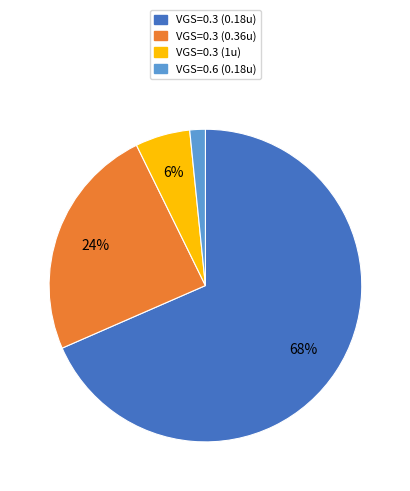

Which slice is the smallest?

VGS=0.6 (0.18u)